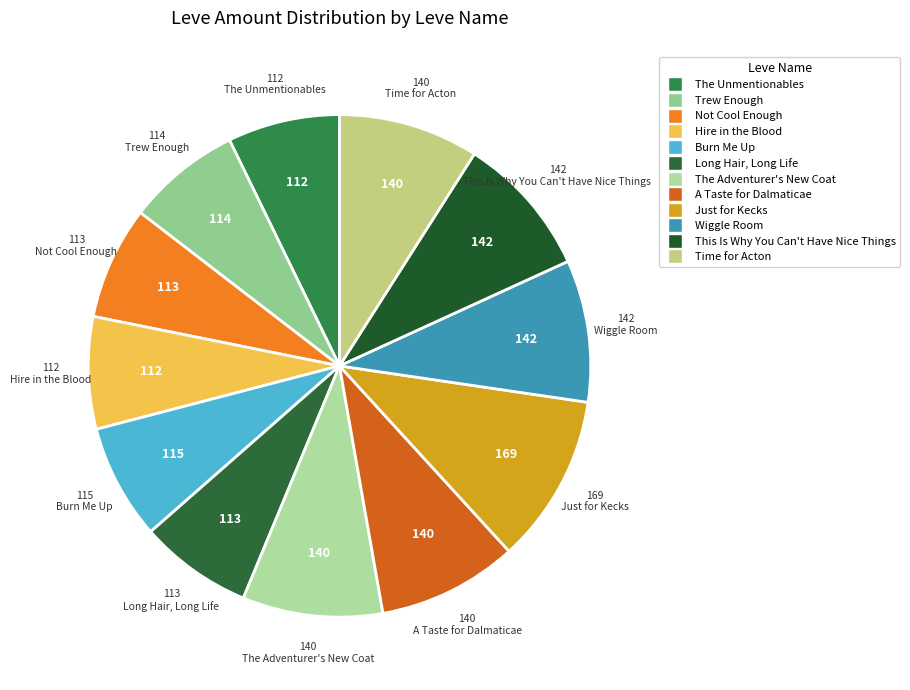

How many segments does this pie chart have?

12